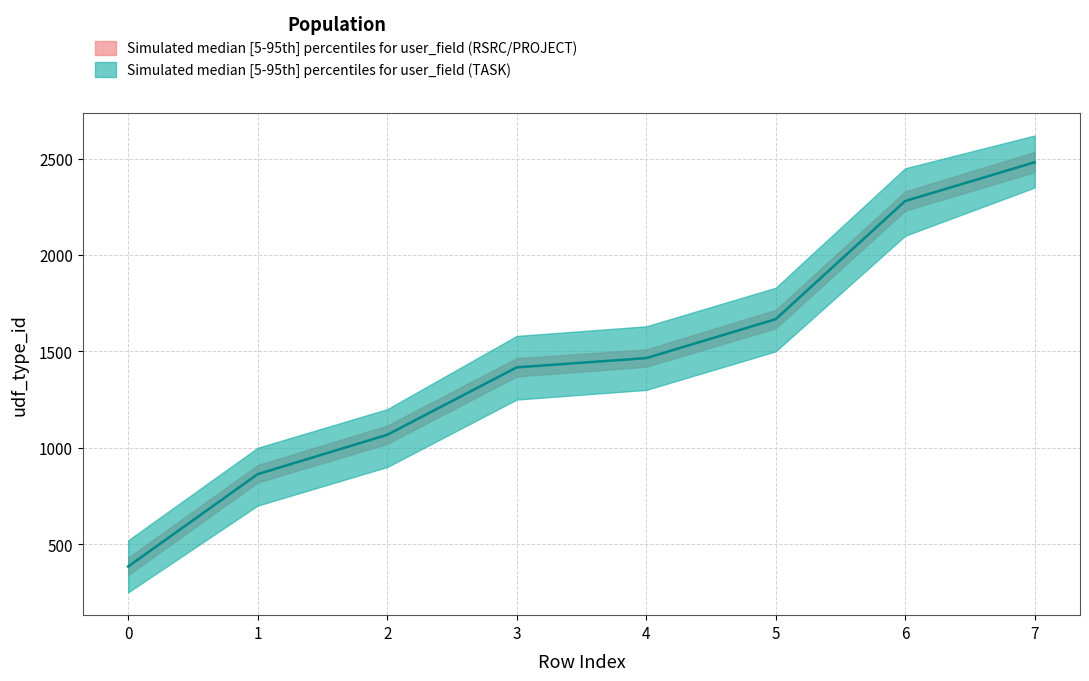

Where is the data nearest to the value 1432?

3